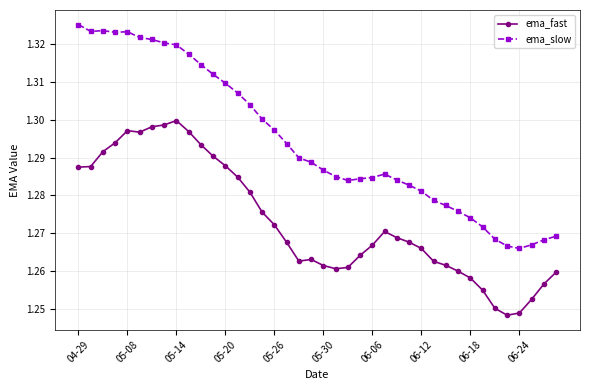

At how many categories does at least one series exceed 1?

40